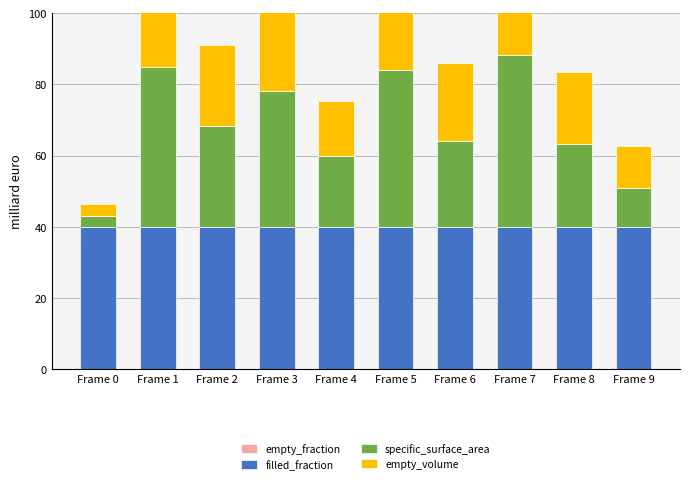

What is the sum of the empty_volume values at Frame 1 and Frame 9?

45.1